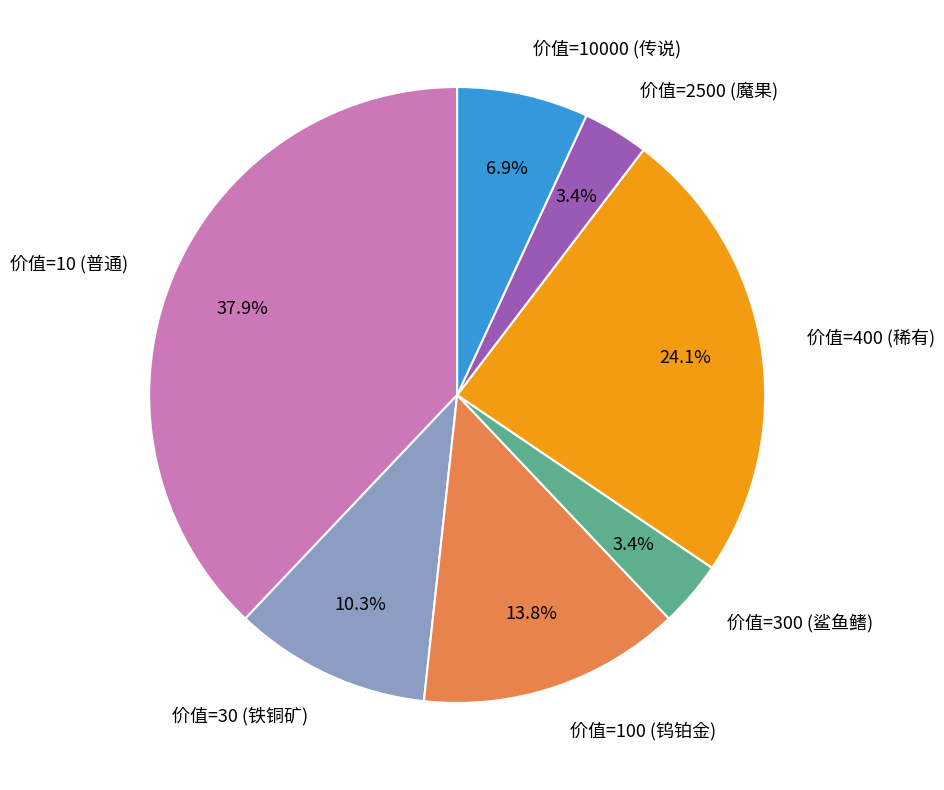

Is there a majority slice in this chart?

No